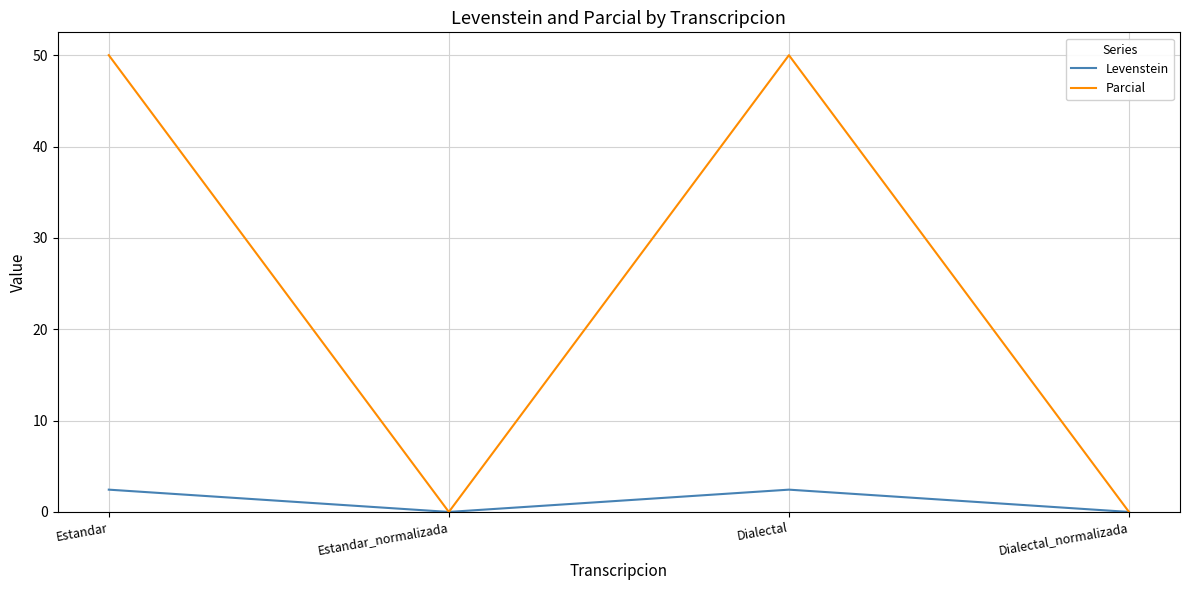

What is the average value of the Levenstein series?

1.2